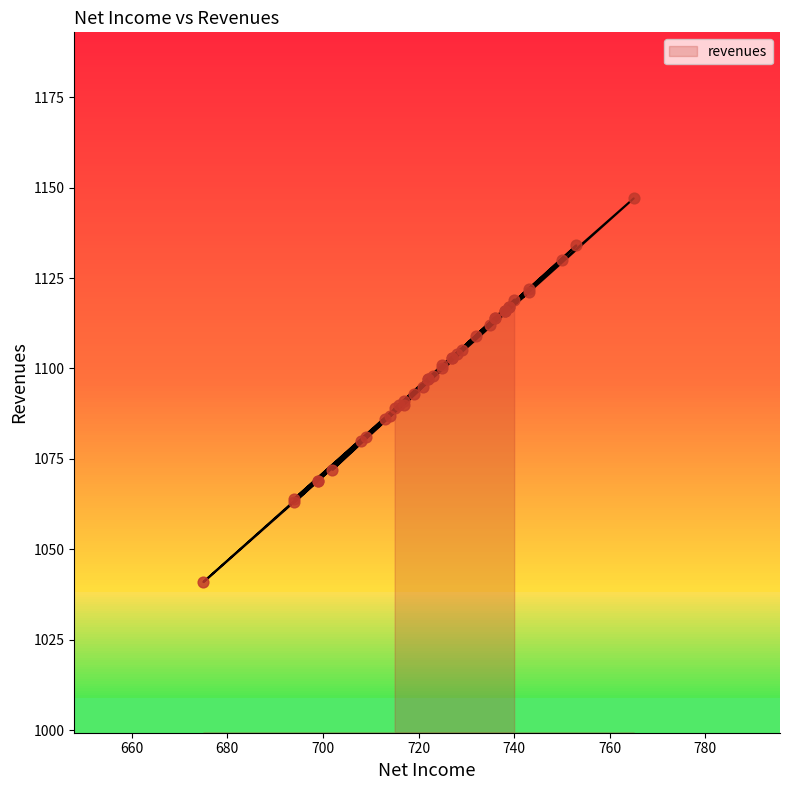

What is the change in value from 722 to 738?

+19